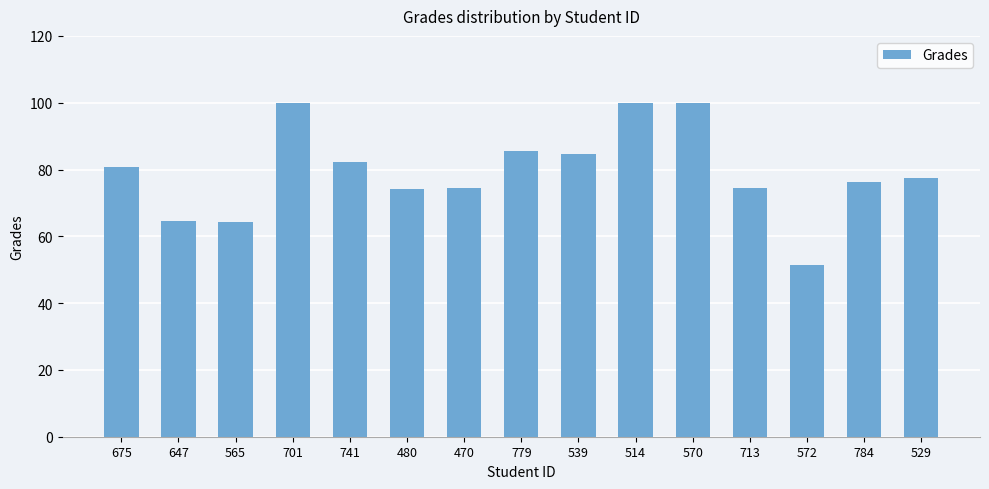

What is the difference between the maximum and minimum values?

48.7